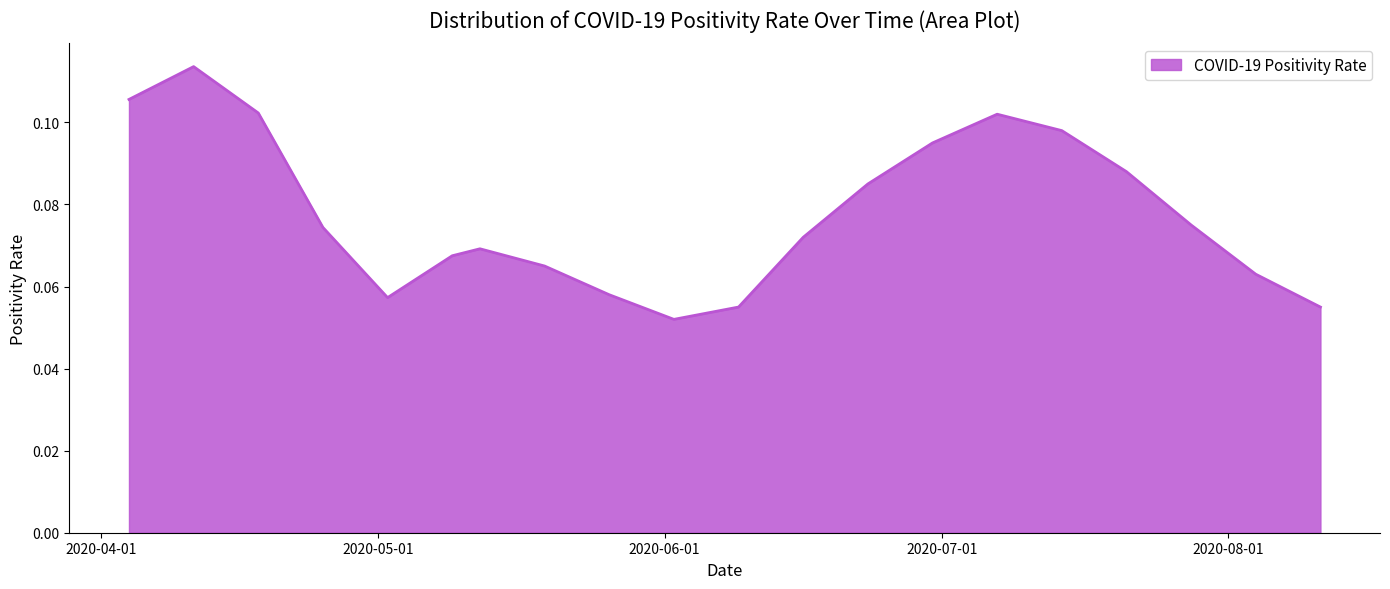

Does the chart display data point markers on the line(s)?

No